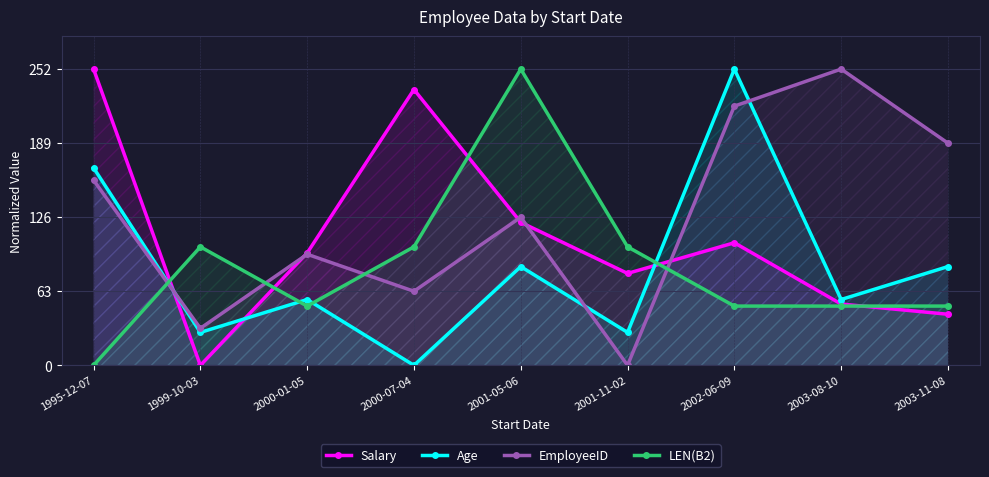

What is the difference between the highest and lowest values at 1995-12-07?

252.0